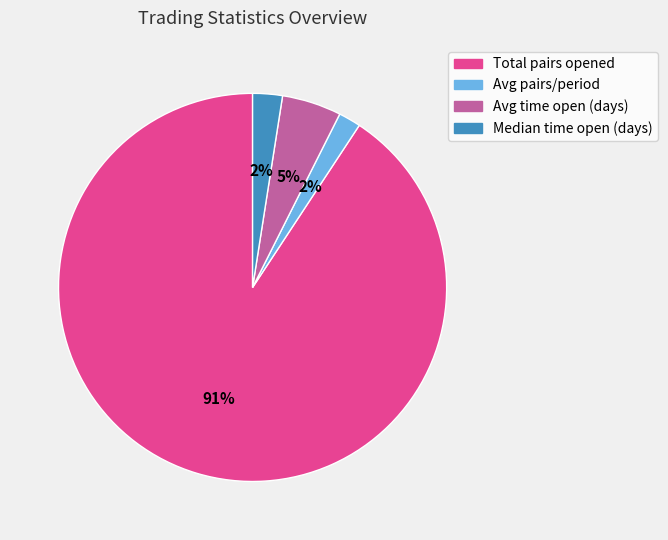

To the nearest percent, what portion does Avg pairs/period represent?

2%